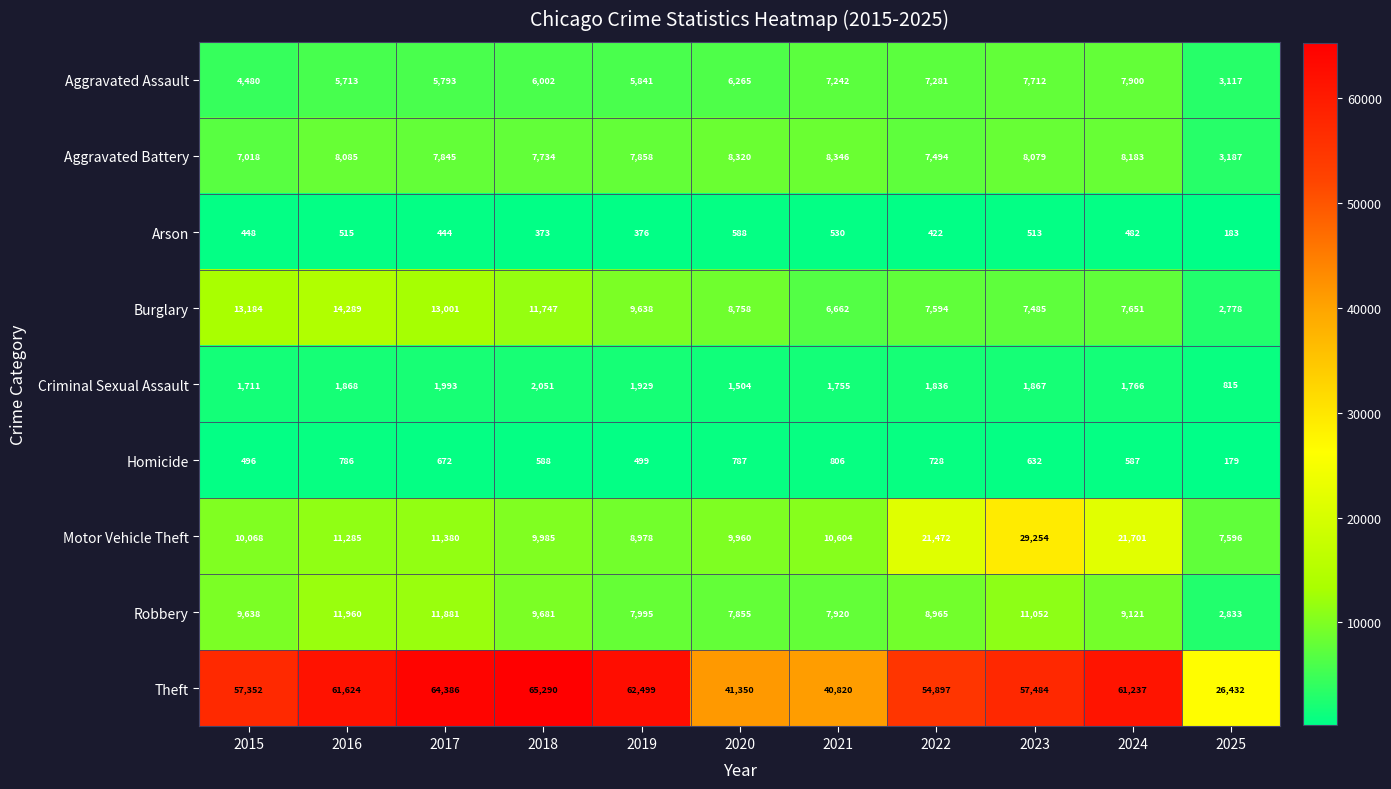

At how many categories does at least one series exceed 19953?

11